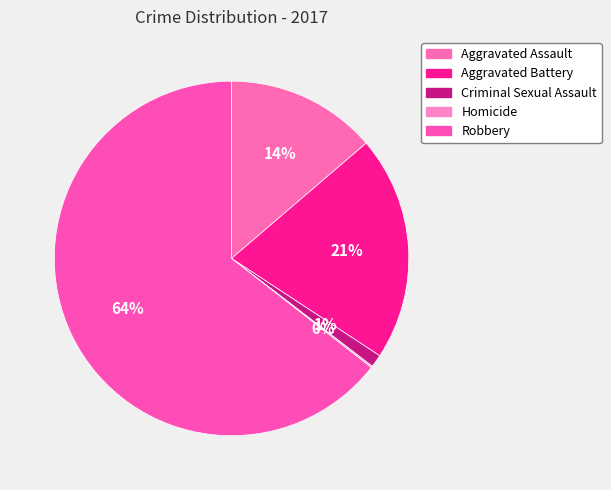

To the nearest percent, what percentage of the pie is Aggravated Battery?

21%